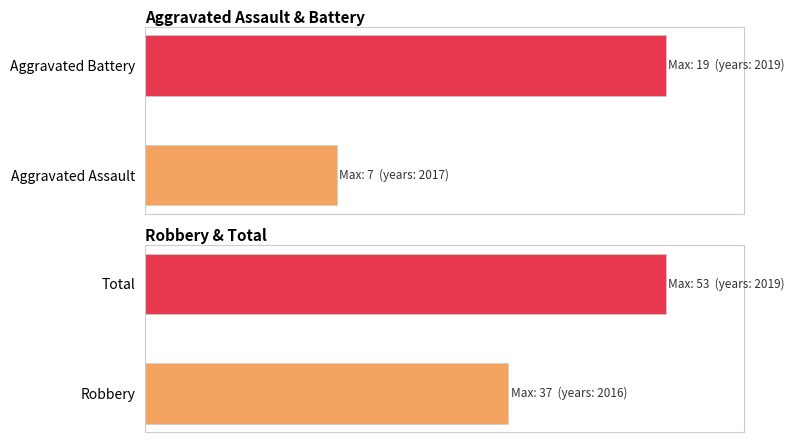

Reading left to right, list all the values displayed in this chart.

Aggravated Assault: 2015=5	2016=3	2017=7	2018=5	2019=5	2020=4	2021=6	2022=2
Aggravated Battery: 2015=3	2016=2	2017=8	2018=9	2019=19	2020=9	2021=8	2022=11
Robbery: 2015=24	2016=37	2017=21	2018=22	2019=27	2020=15	2021=25	2022=12
Total: 2015=32	2016=42	2017=36	2018=38	2019=53	2020=28	2021=39	2022=25